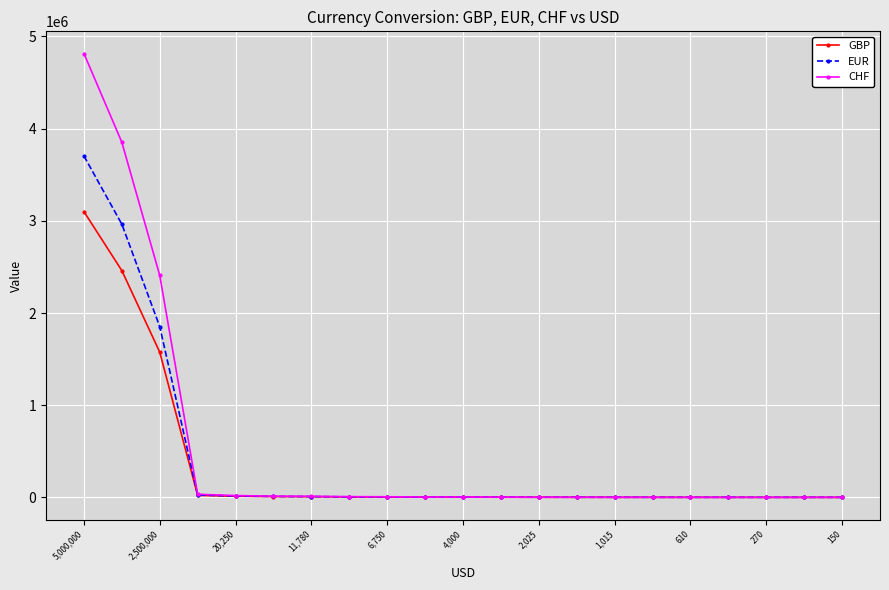

What is the lowest value of the GBP series?

92